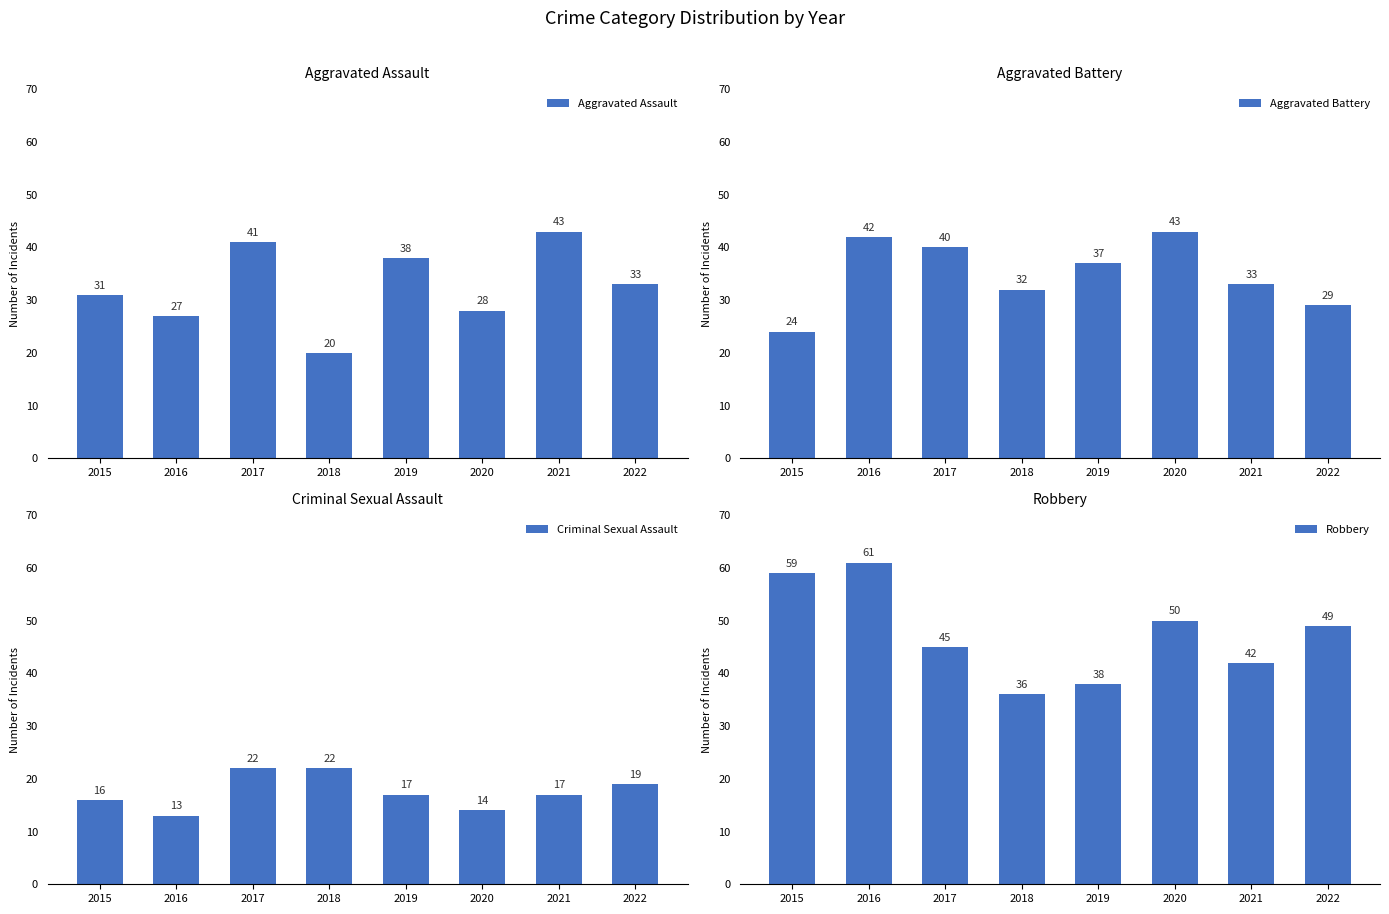

Where does the Aggravated Assault series first go above 33?

2017